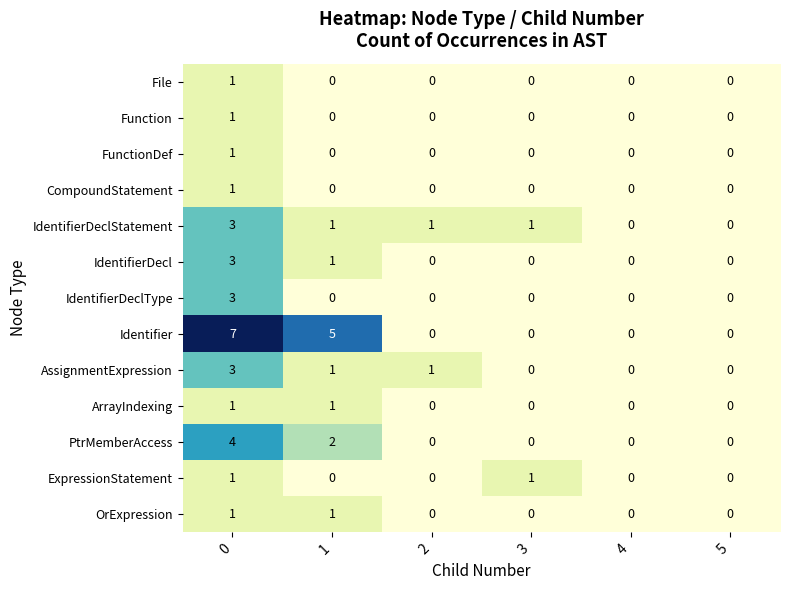

What is the difference between the highest and lowest values at 0?

6